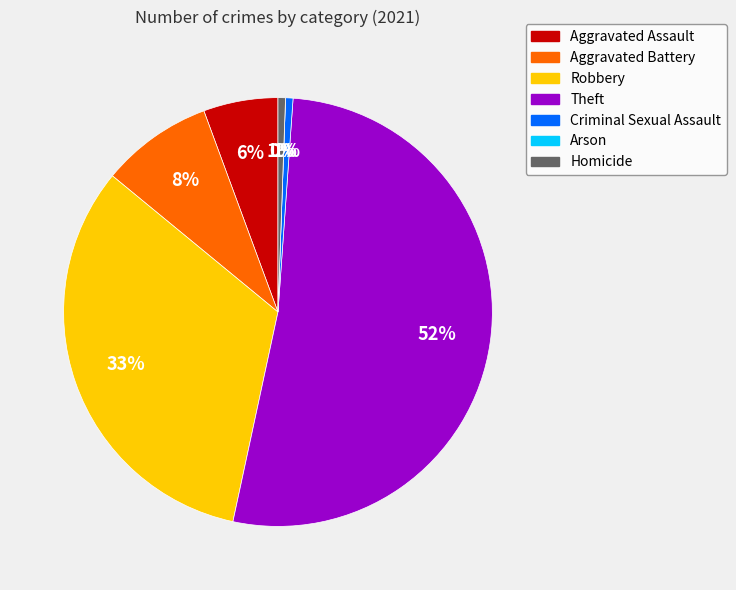

To the nearest percent, what is the average slice percentage?

14%